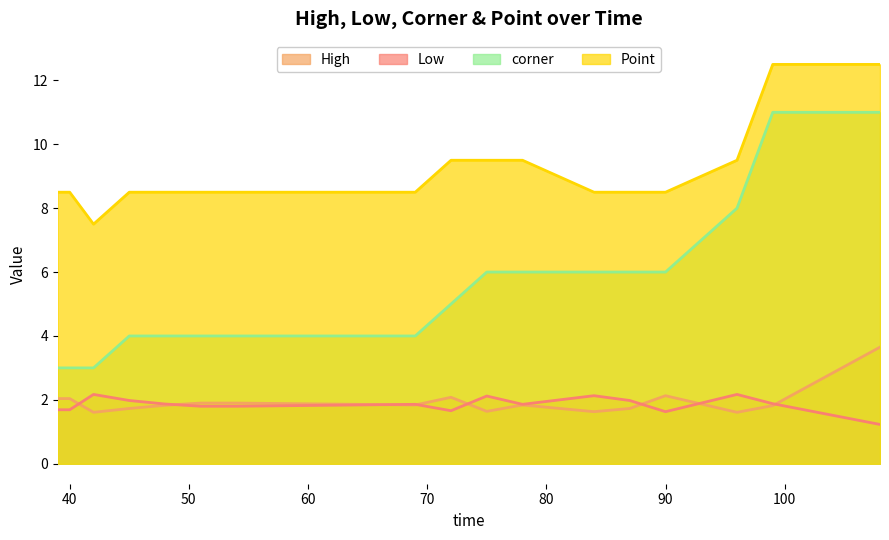

What is the difference between the maximum and minimum values in the corner series?

8.0